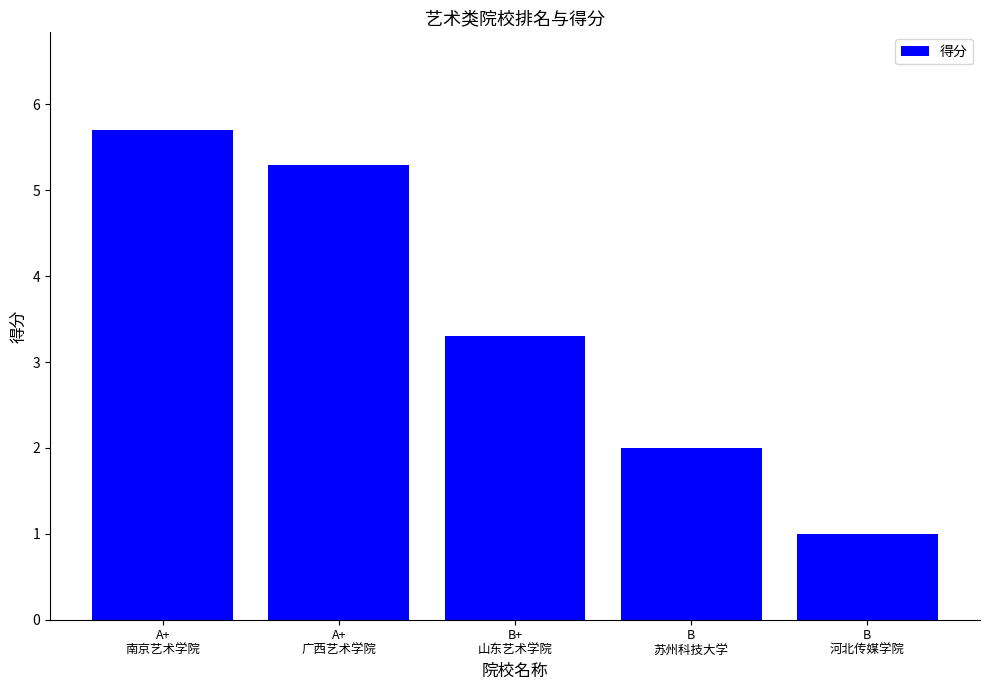

Between B
河北传媒学院 and B
苏州科技大学, which is larger?

B
苏州科技大学